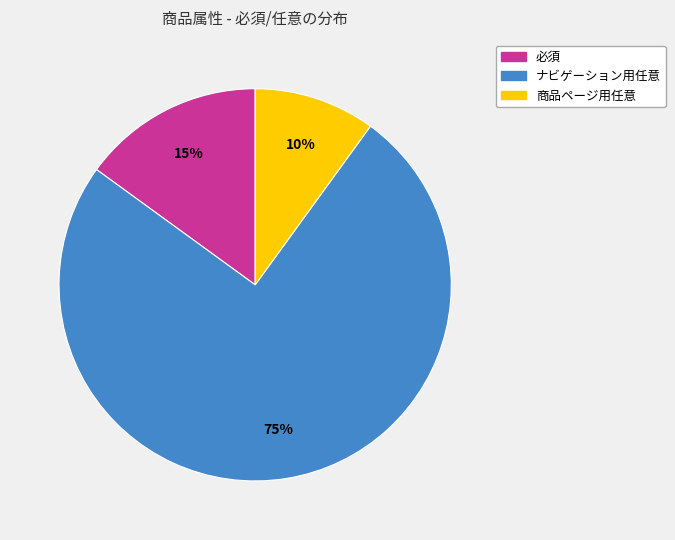

What percentage is the 必須 slice, to the nearest percent?

15%